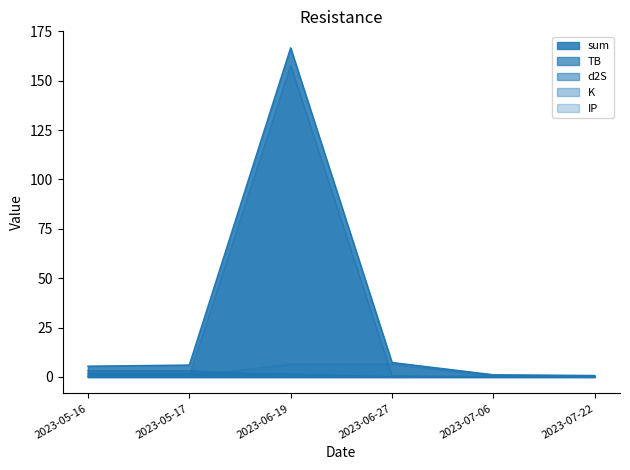

Between 2023-05-17 and 2023-07-06, which series saw the biggest shift?

sum